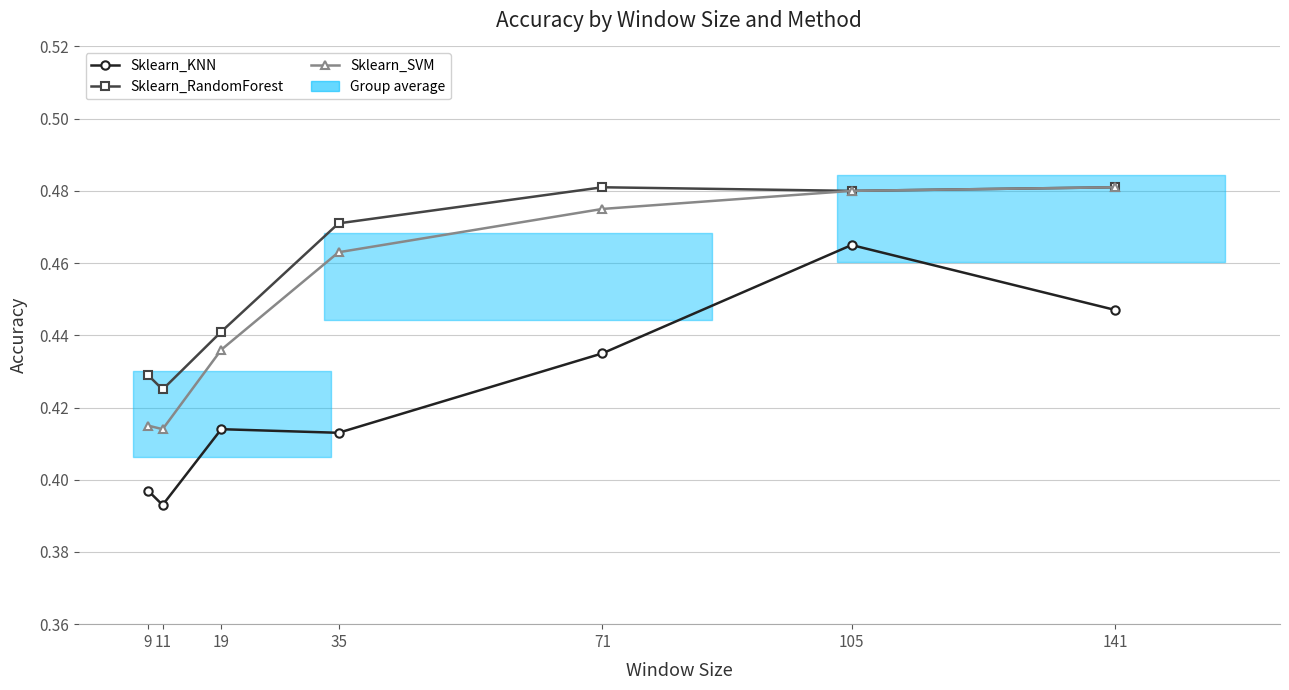

What is the difference between the second highest and minimum values in the Sklearn_SVM series?

0.1